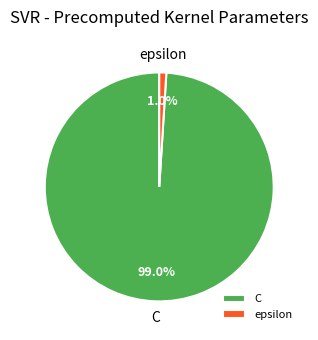

How many segments does this pie chart have?

2